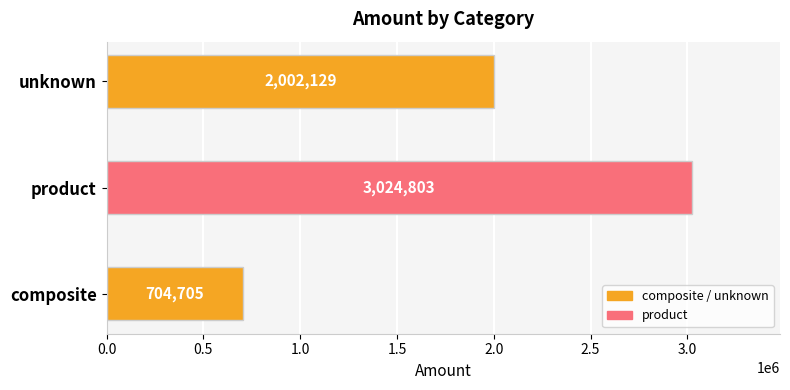

What is the maximum value shown in the chart?

3024803.0